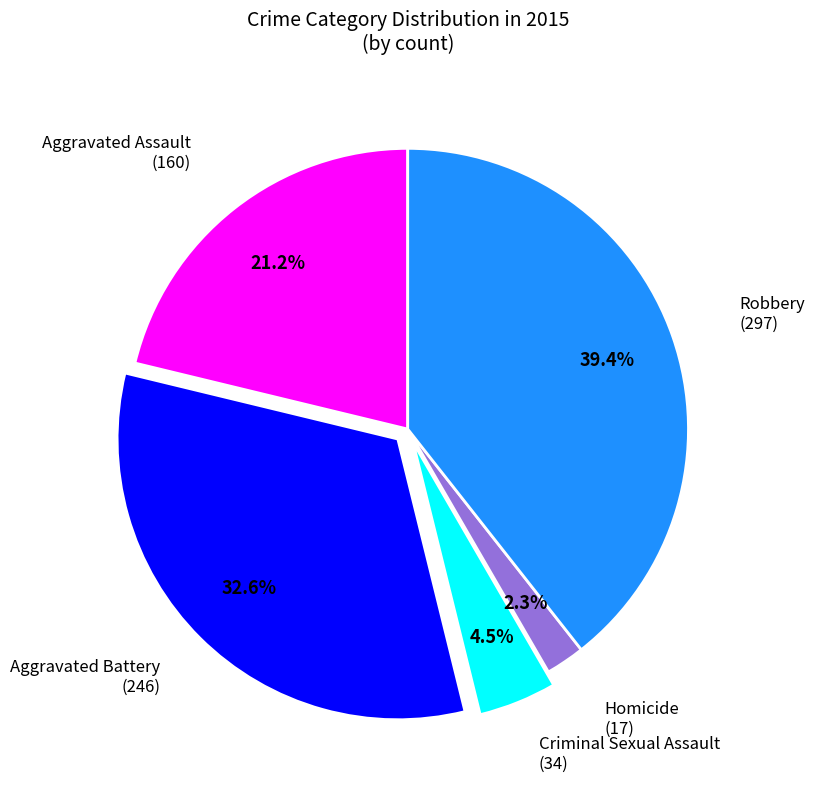

Does any single category account for the majority?

No